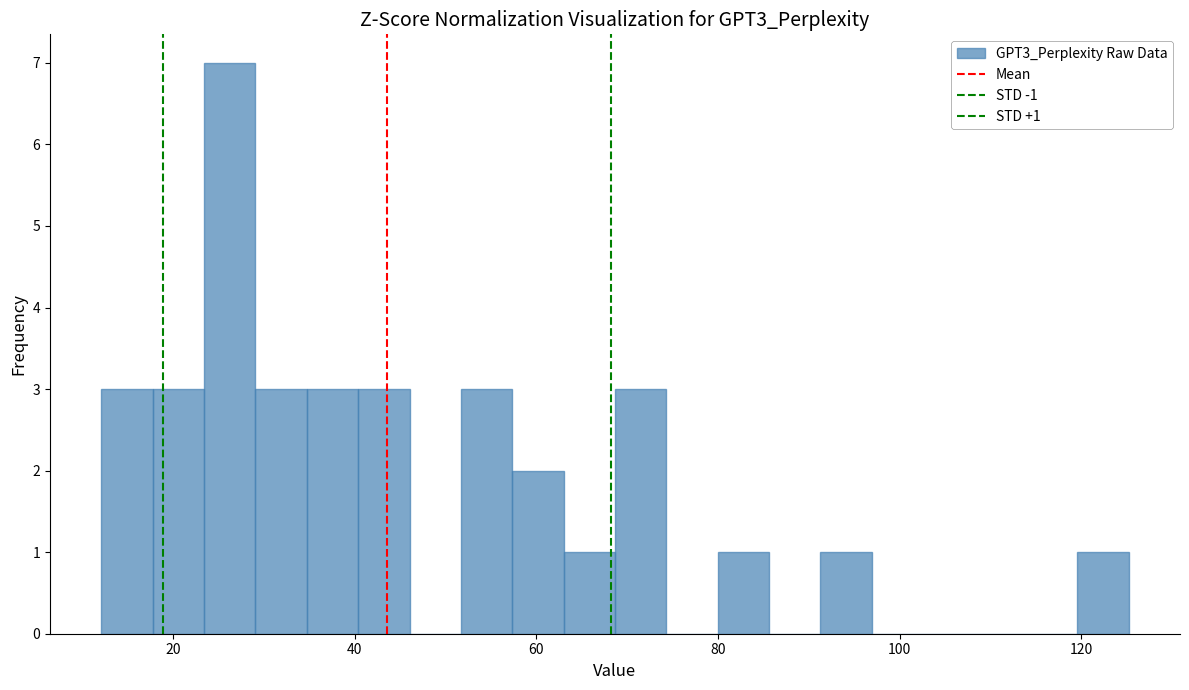

Read against the x-axis, roughly where is the centre of the tallest bar?

26